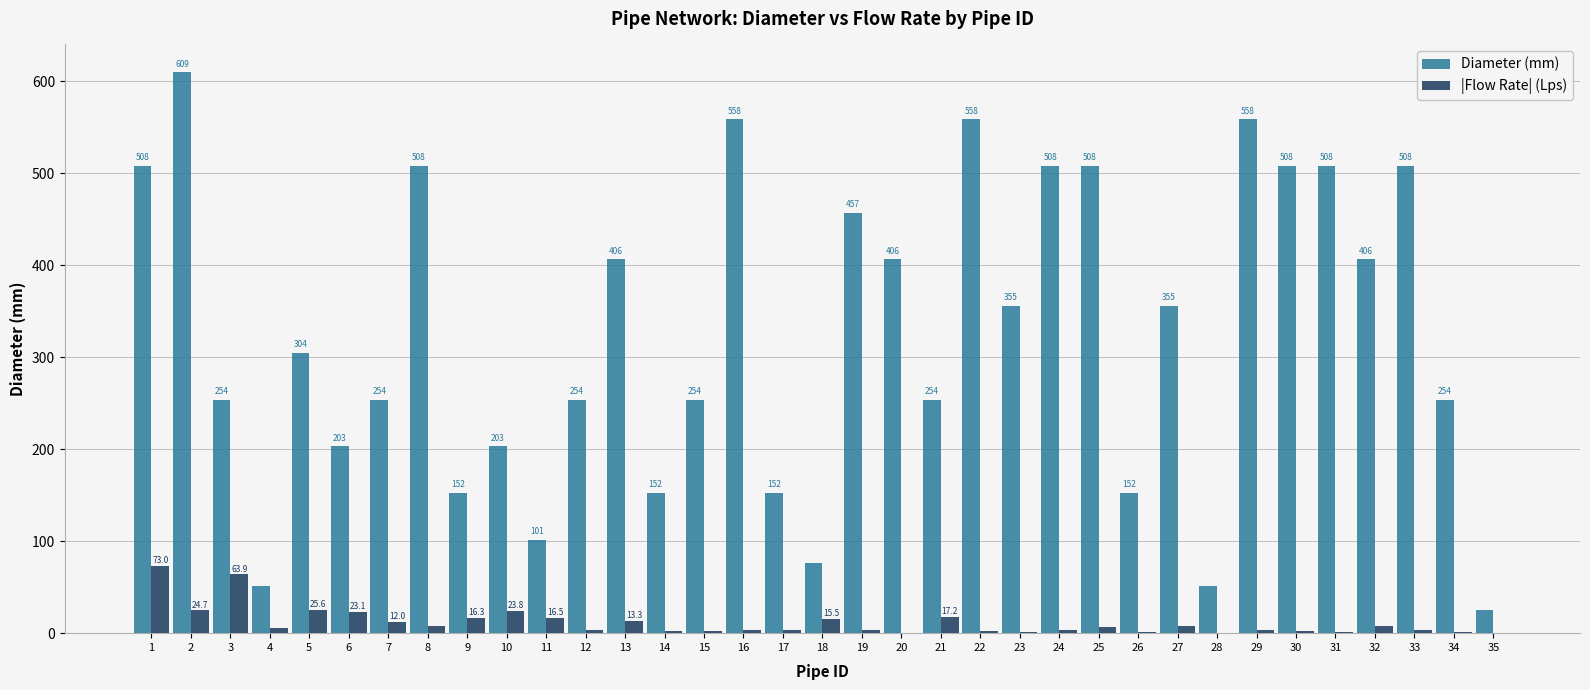

At which label does Diameter (mm) first exceed 304?

1